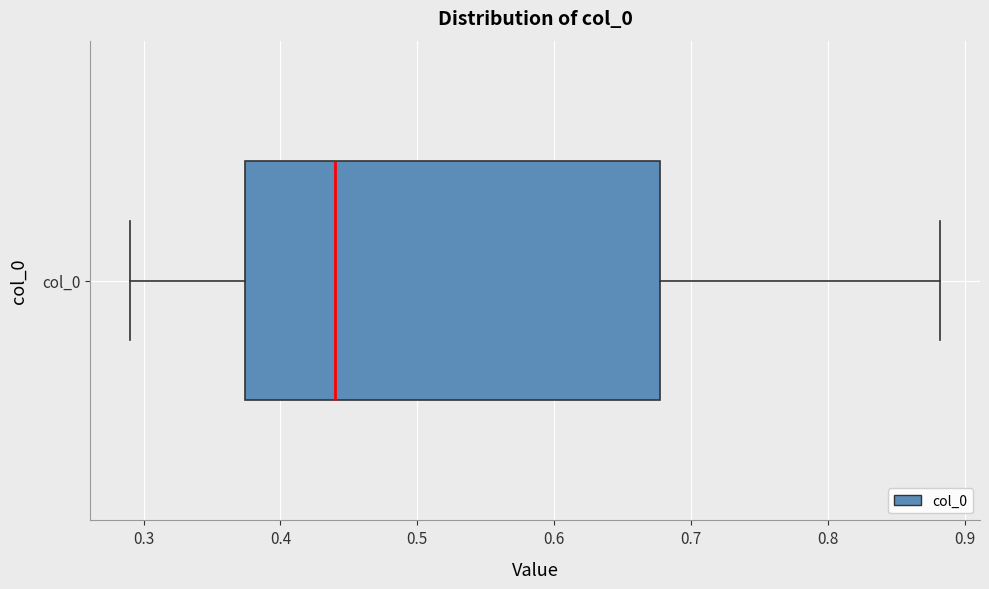

Transcribe this box plot: give where the median line is, the range the box spans, and where the two whiskers end, as read against the x-axis. The values are not printed on the chart, so give them approximately, as read against the axis.

median 0.44, box 0.37 to 0.68, whiskers 0.29 to 0.88